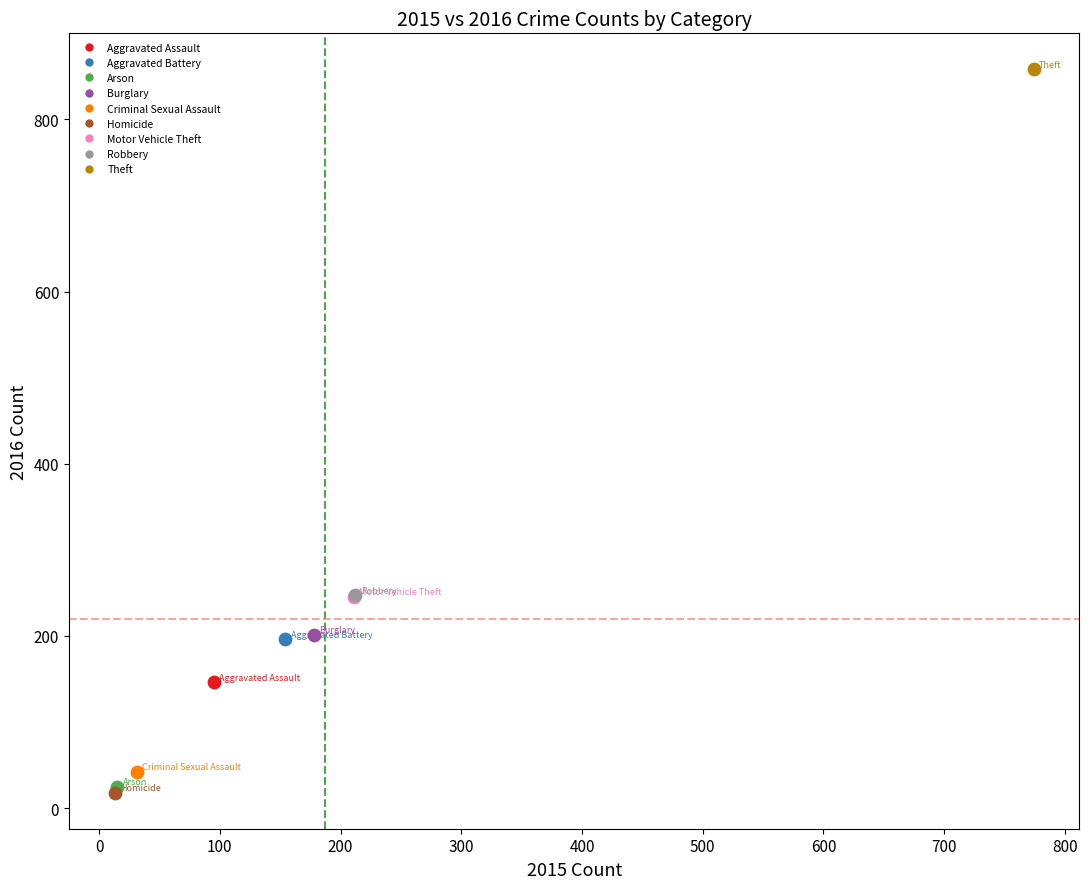

Which series contains the highest Y value?

Theft